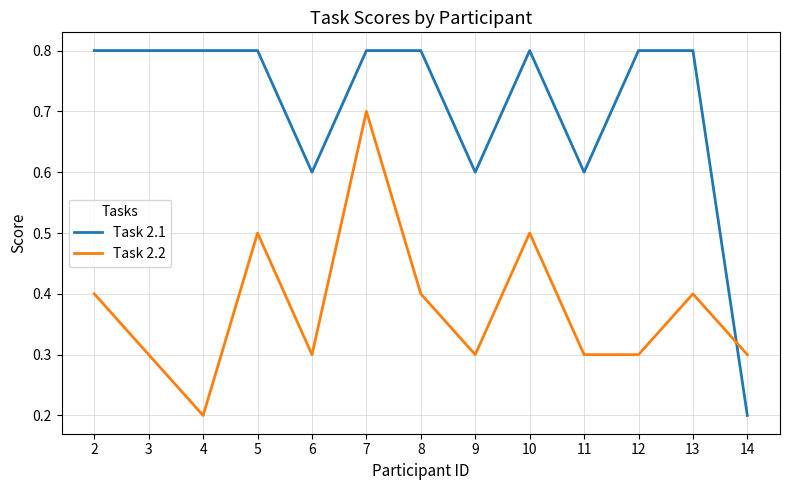

True or false: Task 2.2 has more than 1 points higher than both neighbors.

True